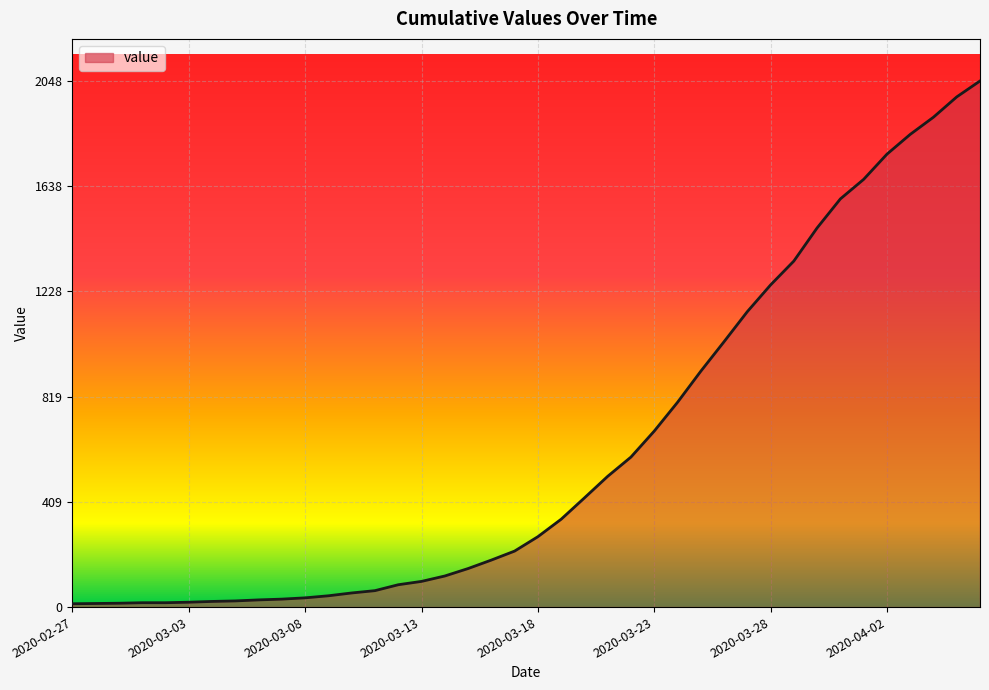

What is the difference between the maximum and minimum values?

2035